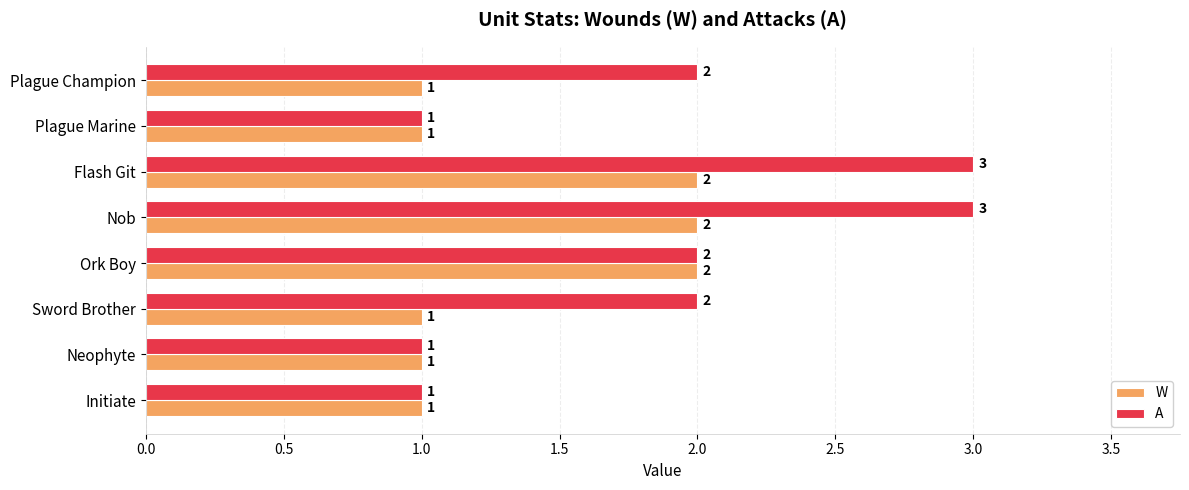

The A series shows 0 at Initiate. True or false?

False